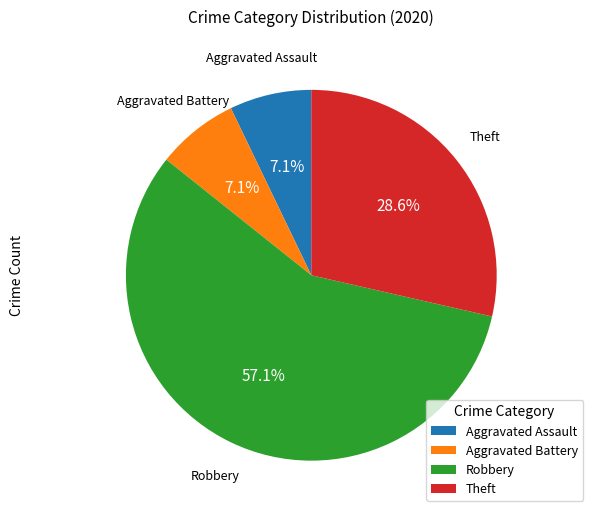

True or false: Aggravated Assault accounts for 13% of the total.

False